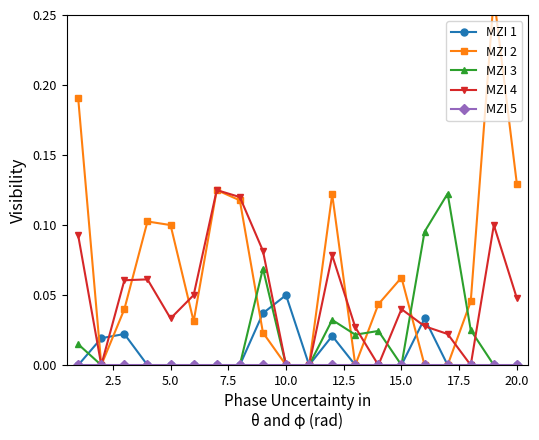

True or false: MZI 3 has more than 0 interior local peaks.

True